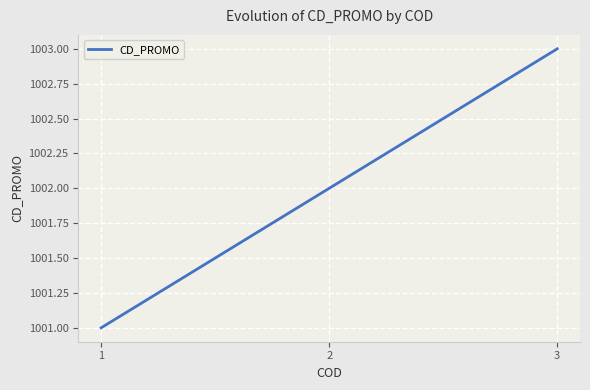

True or false: the data shows 1003 at 3.

True